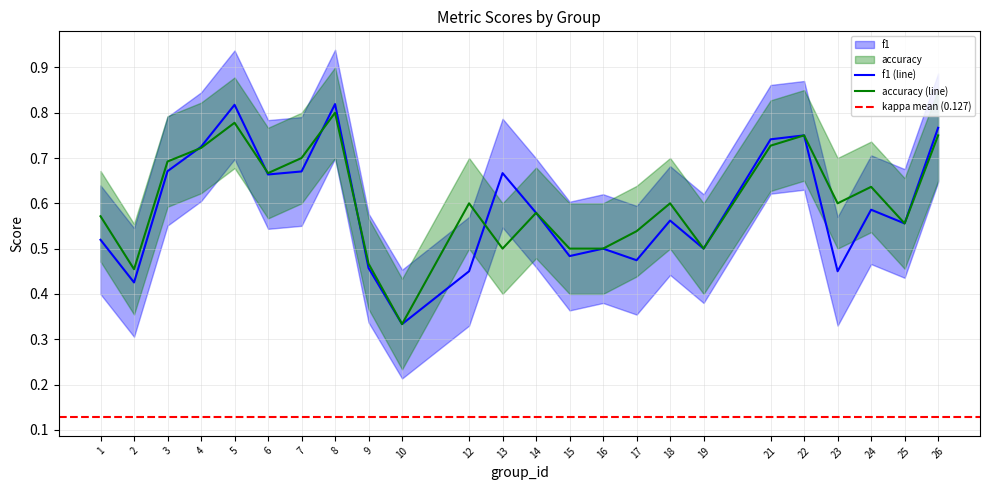

How many distinct data groups are displayed?

2